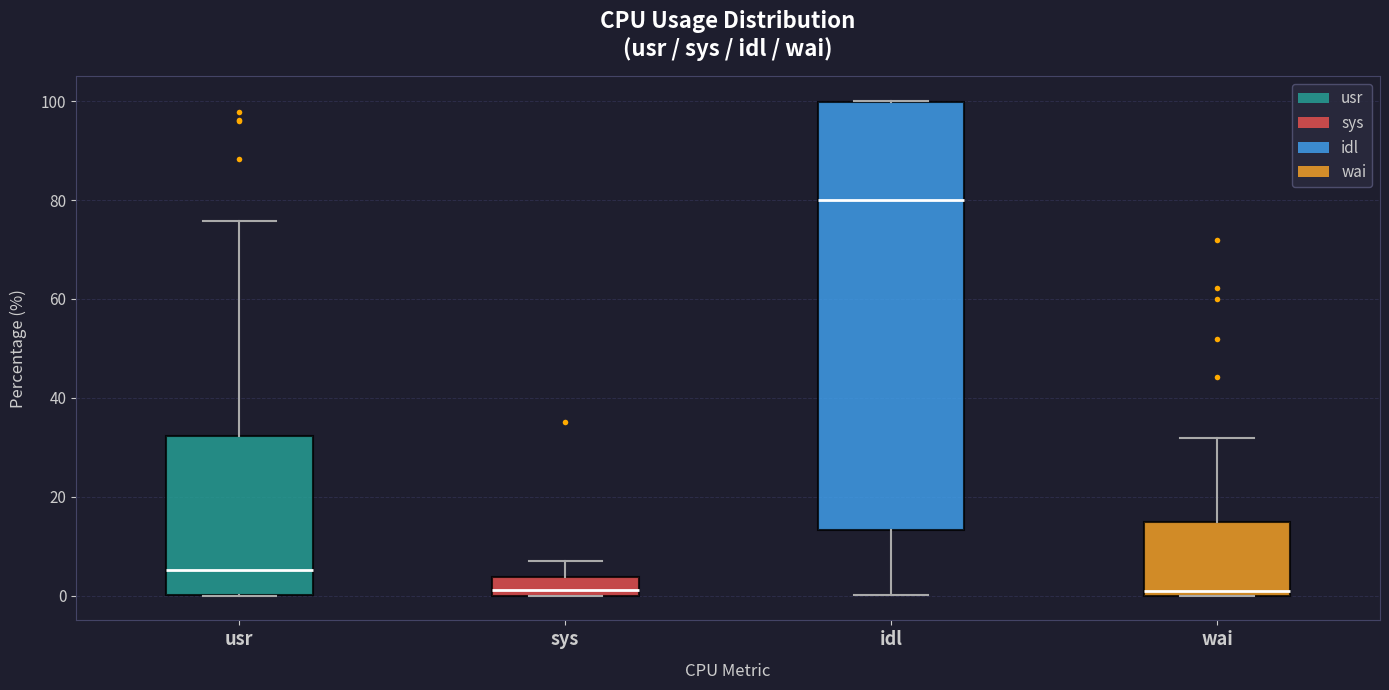

Reading left to right, read every box against the y-axis: the position of its median line, the range the box covers, and the ends of its whiskers. The values are not printed on the chart, so give them approximately, as read against the axis.

usr: median 6, box 0 to 32, whiskers 0 to 76
sys: median 2, box 0 to 4, whiskers 0 to 6
idl: median 80, box 14 to 100, whiskers 0 to 100
wai: median 0 (just above the box's lower edge), box 0 to 14, whiskers 0 to 32